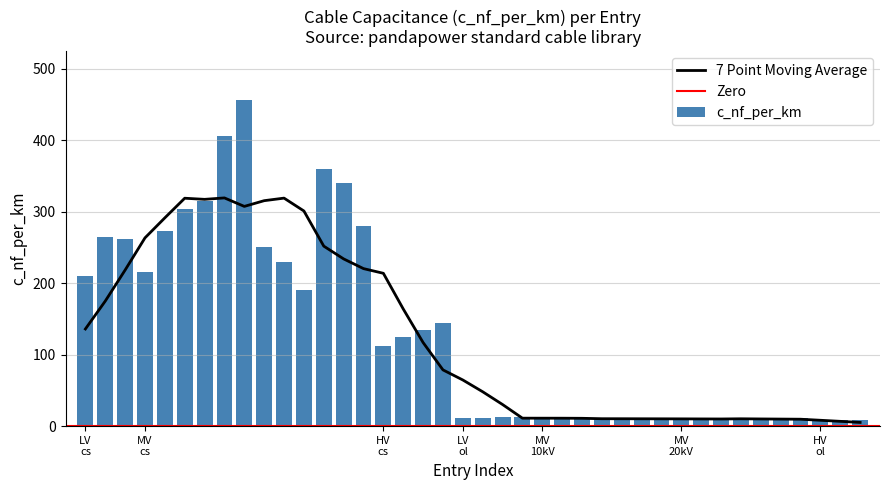

The r_ohm_per_km series shows 0.2 at 36. True or false?

False